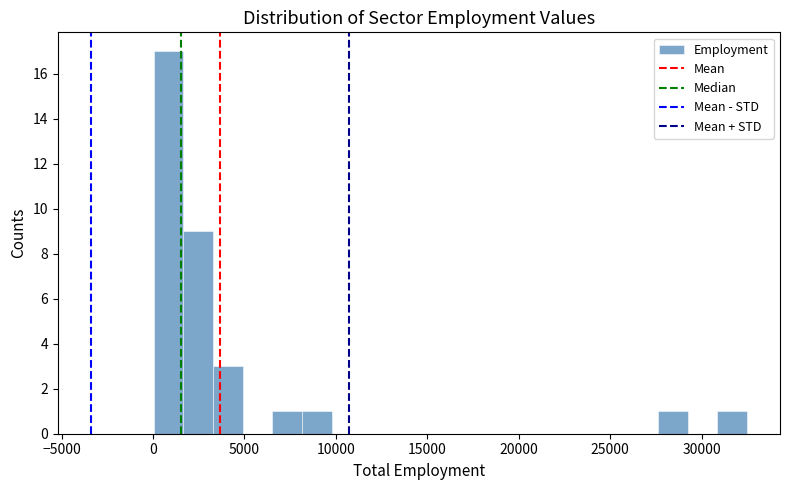

Read against the x-axis, roughly where is the centre of the tallest bar?

1000